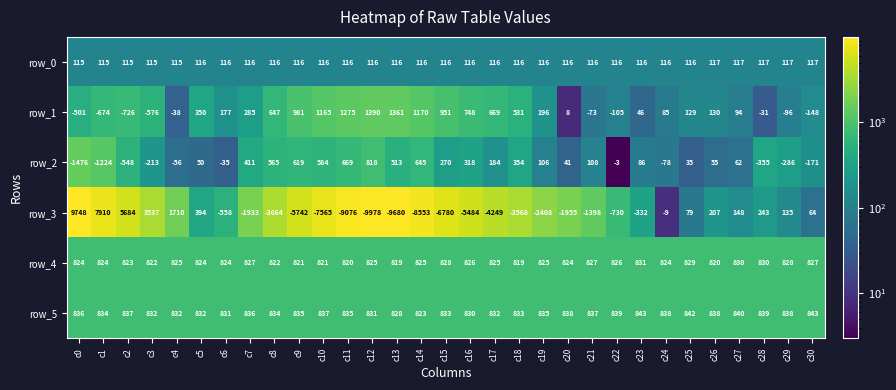

At which label is row_3 closest to -115?

c24